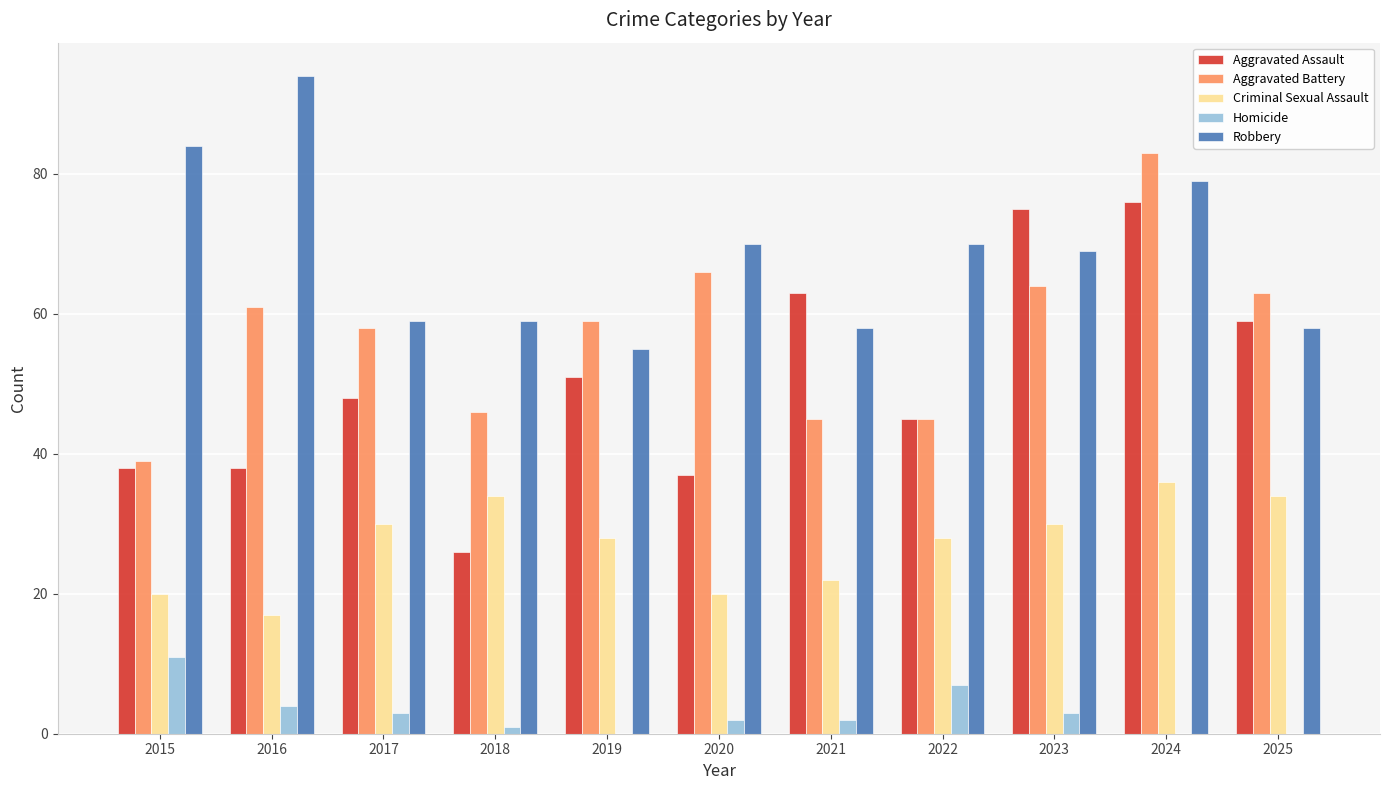

Between 2018 and 2021, which series saw the biggest shift?

Aggravated Assault